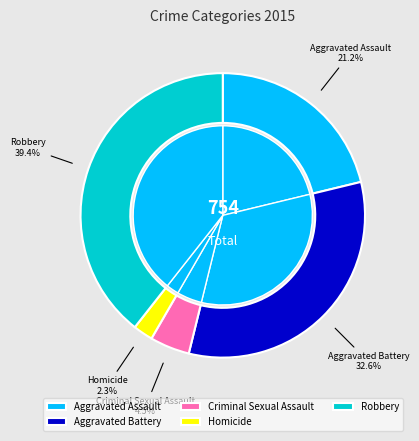

Is it true that Criminal Sexual Assault is 1% of the pie?

False